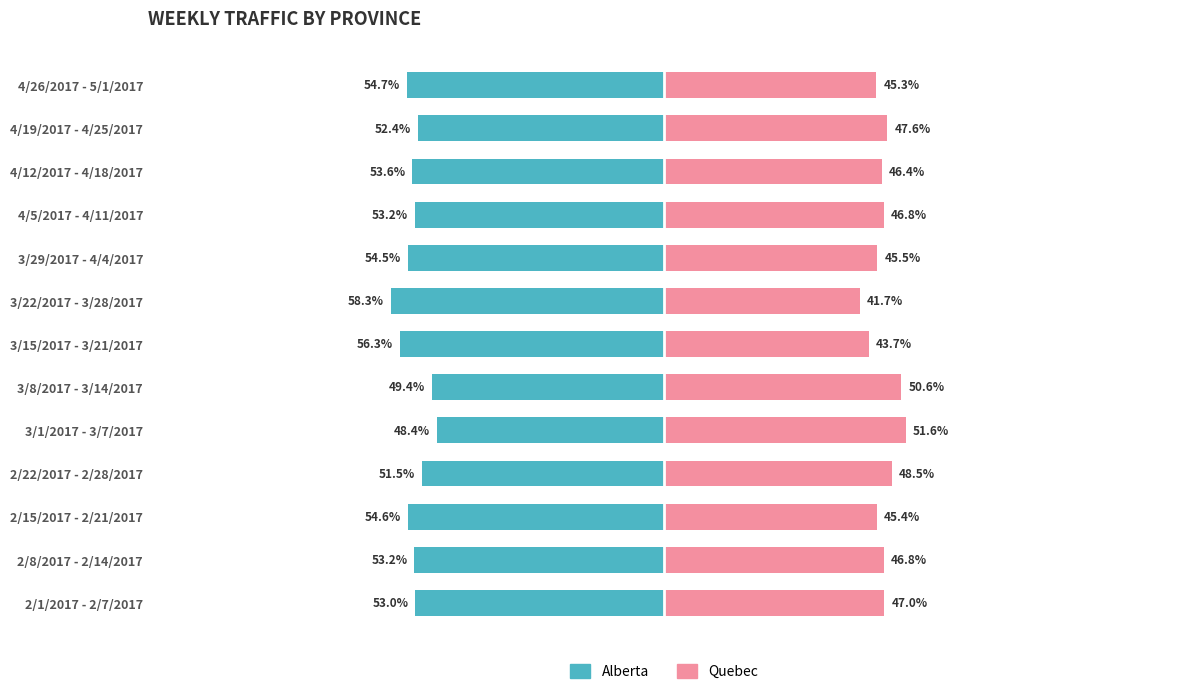

Between 3/15/2017 - 3/21/2017 and 4/26/2017 - 5/1/2017, which series saw the biggest shift?

Quebec